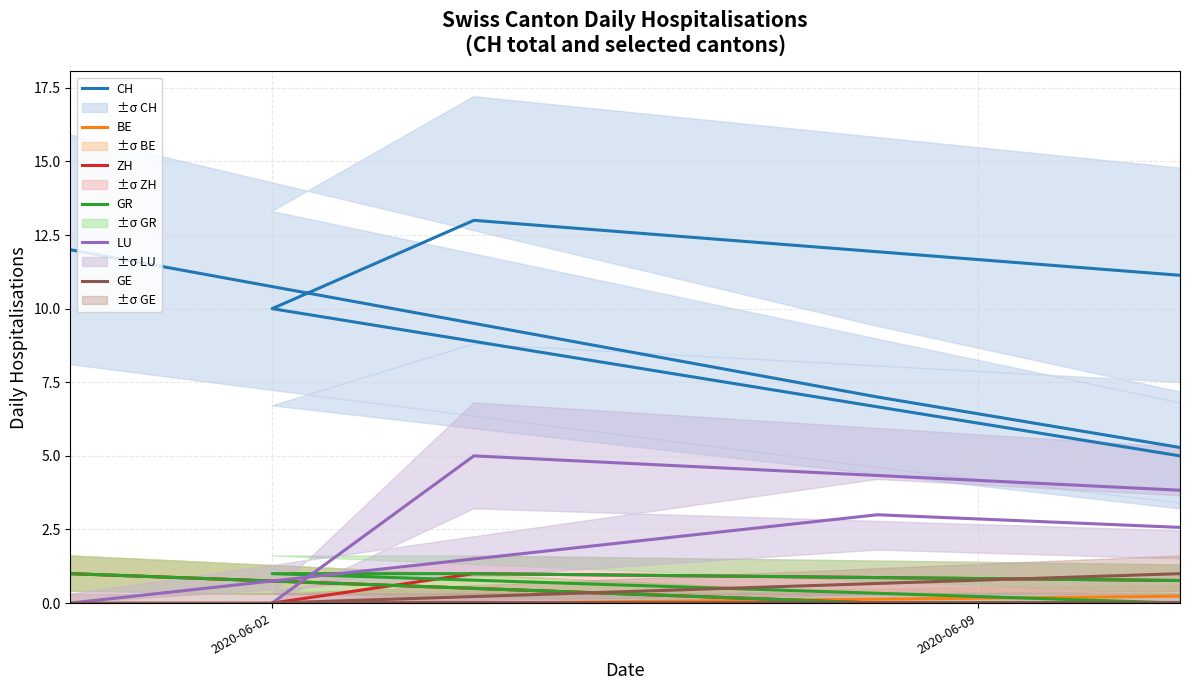

List the series in order of their peak value, highest first.

CH, LU, ZH, GE, BE, GR